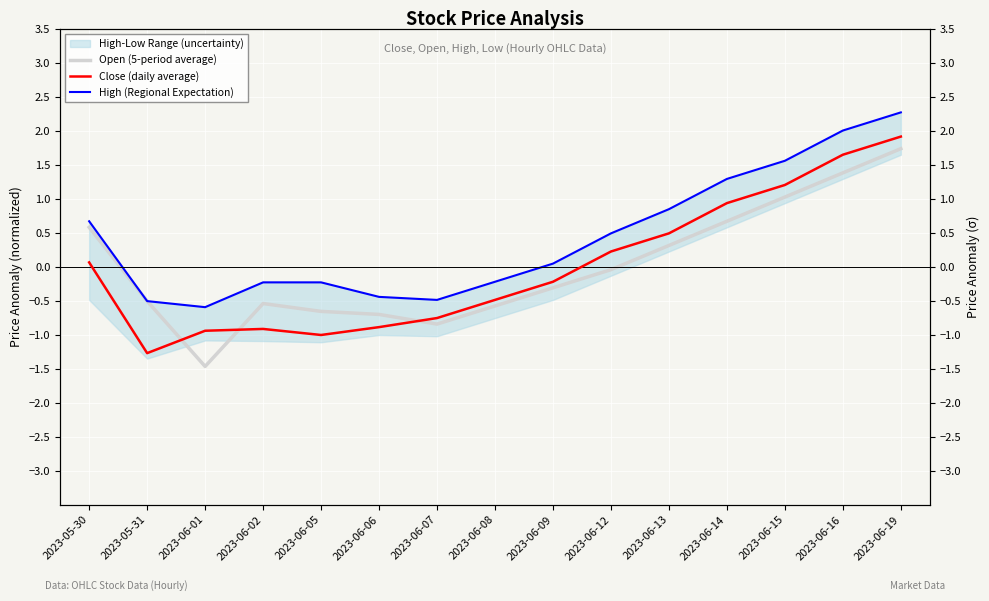

How many distinct data groups are displayed?

3